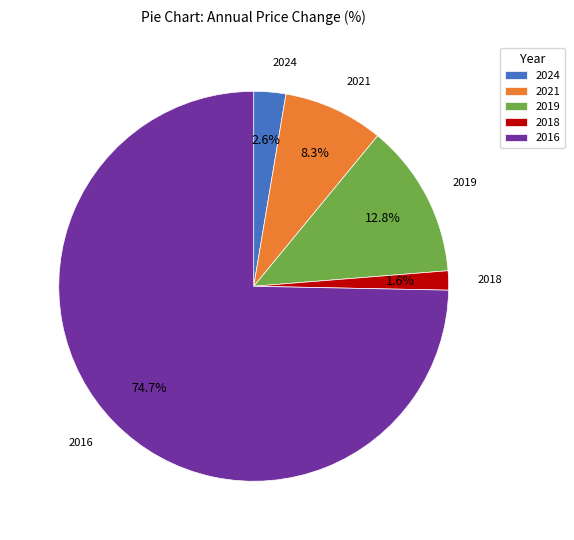

What is the largest slice in the pie chart?

2016